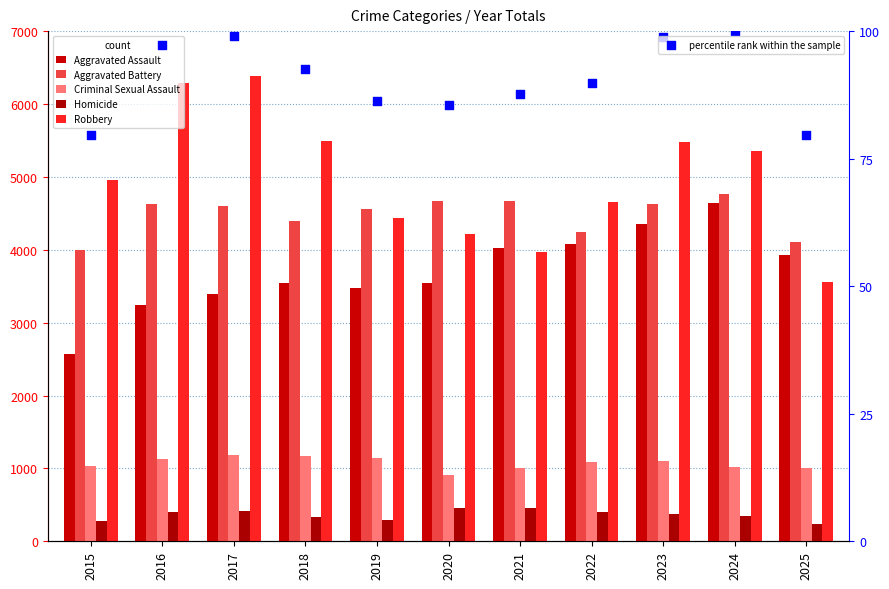

Which series contains the highest Y value?

Robbery